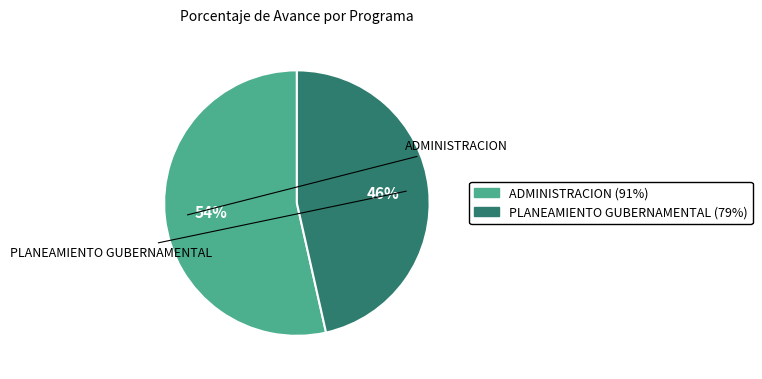

To the nearest percent, what is the average slice percentage?

50%